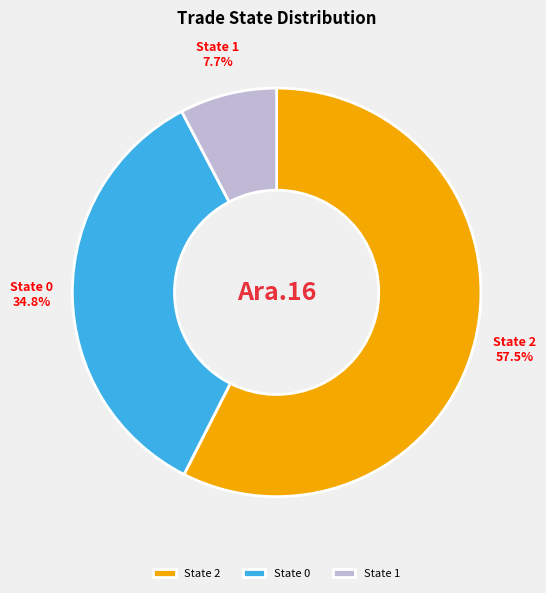

What is the ratio of the value at State 2 to the value at State 1?

7.5